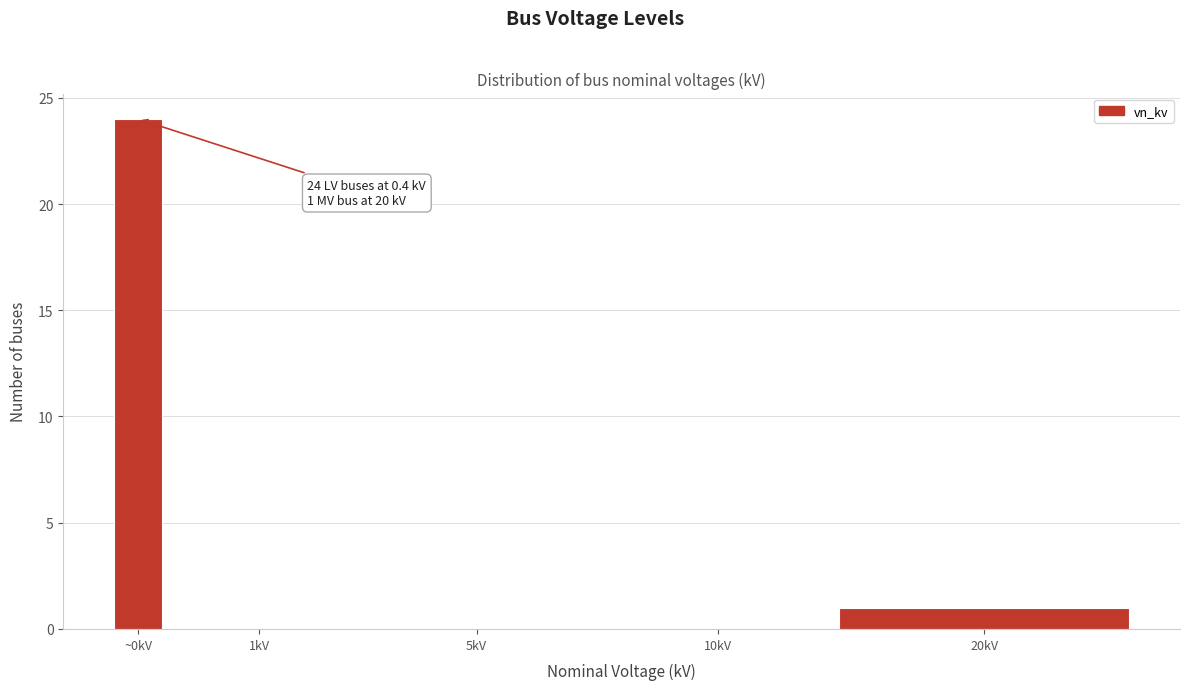

Reading right to left, extract all data points from this chart.

20kV=1	10kV=0	5kV=0	1kV=0	~0kV=24